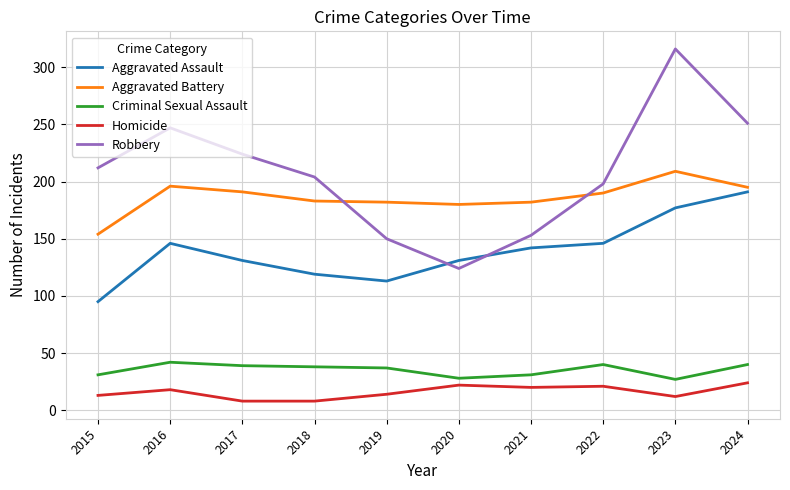

True or false: Aggravated Assault and Homicide cross at least once.

False